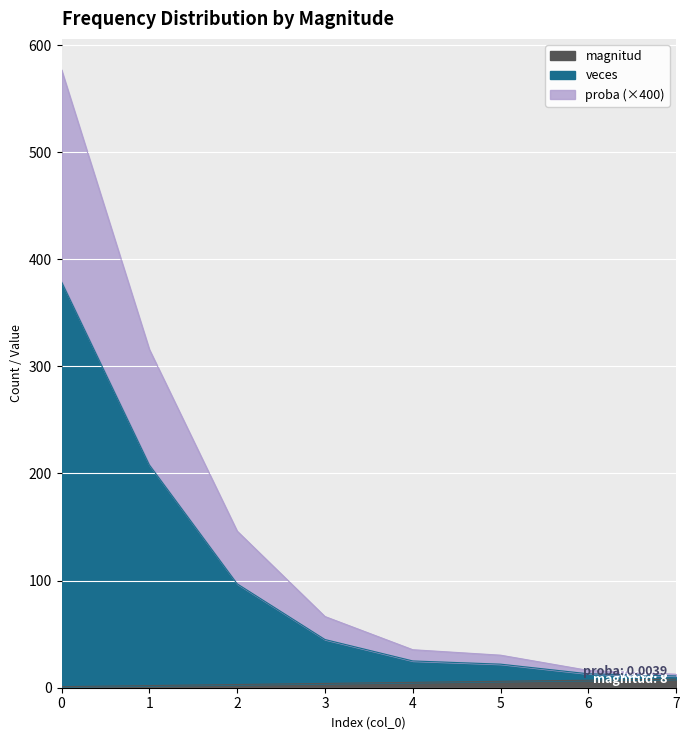

True or false: veces and proba cross at least once.

False